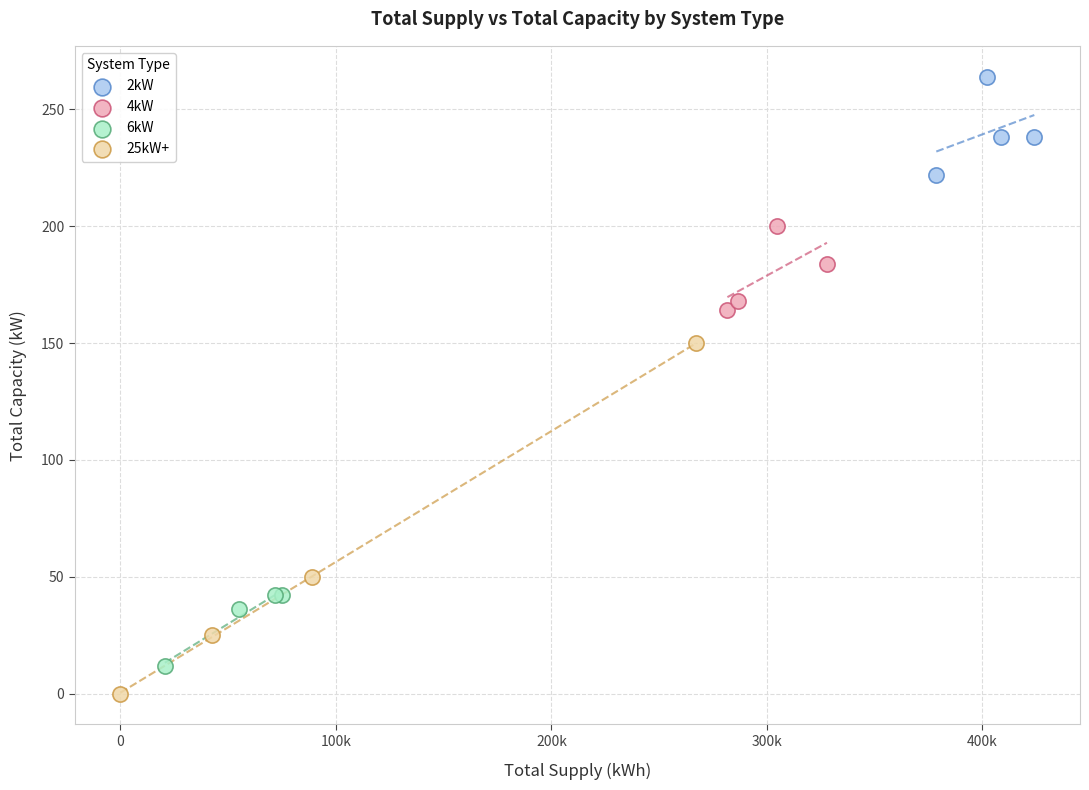

Which series contains the highest Y value?

2kW